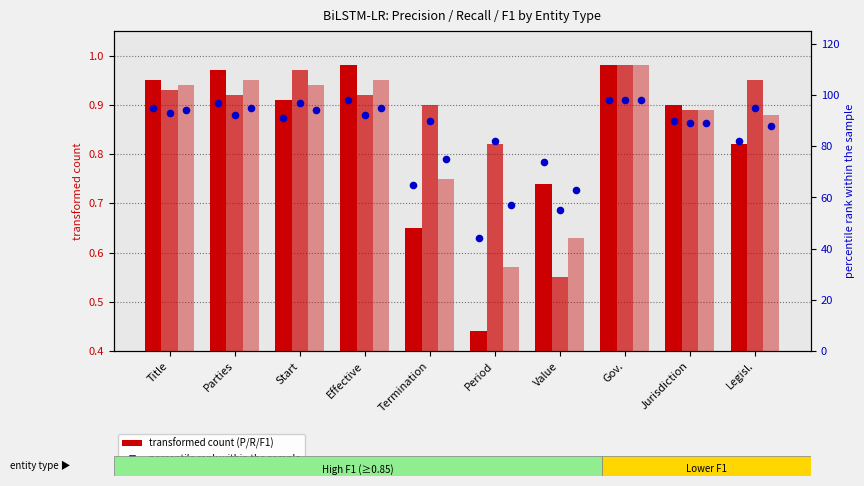

At how many categories does at least one series exceed 22?

10